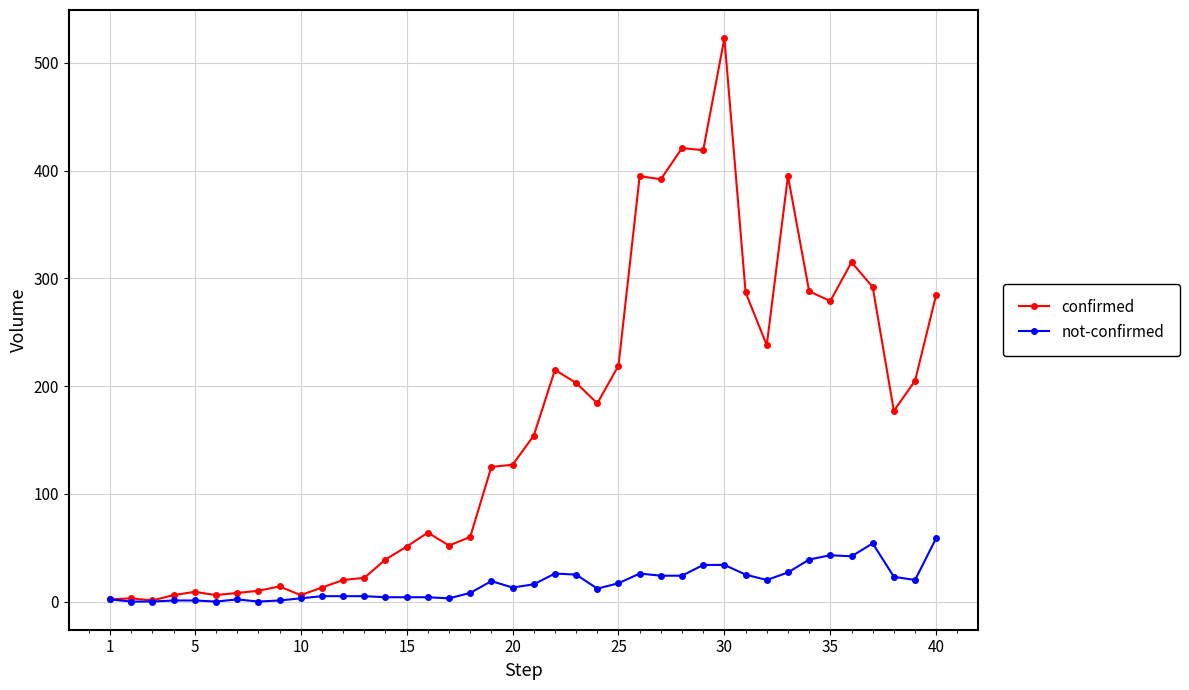

What is the maximum value shown in the chart?

523